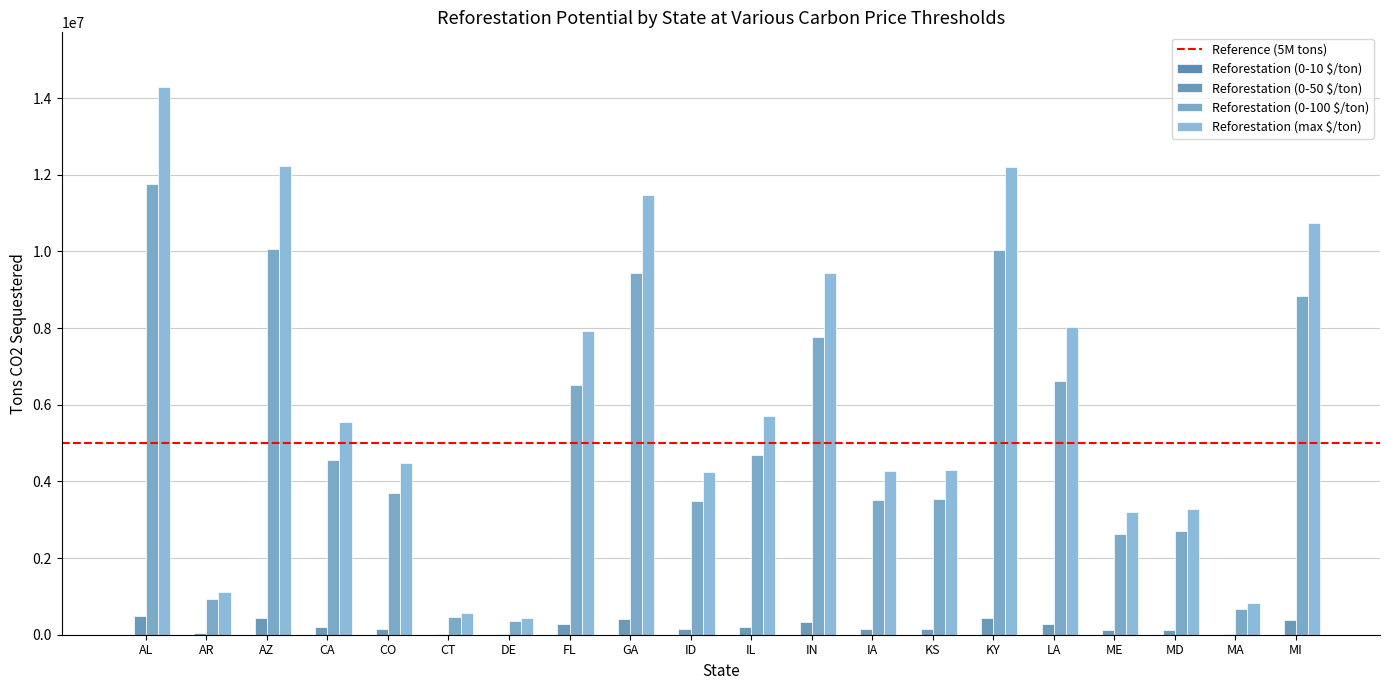

Rank the series by their average value, from highest to lowest.

Reforestation (max $/ton), Reforestation (0-100 $/ton), Reforestation (0-50 $/ton)